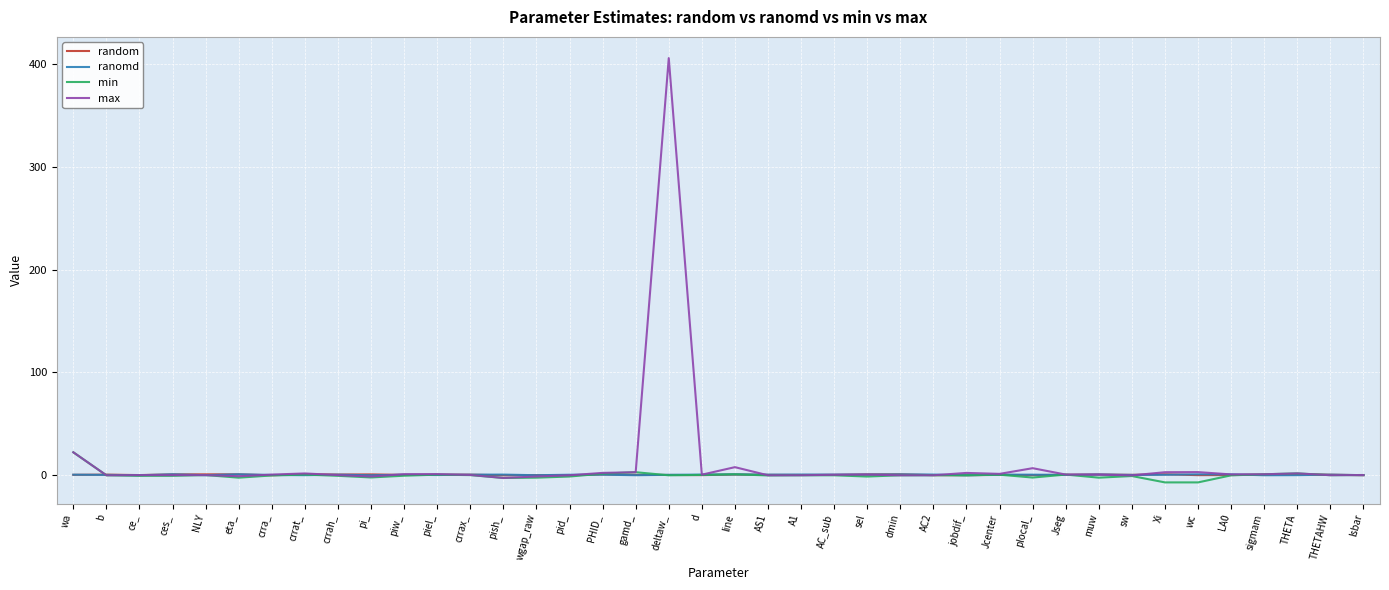

Which label corresponds to the largest value in the chart?

deltaw_